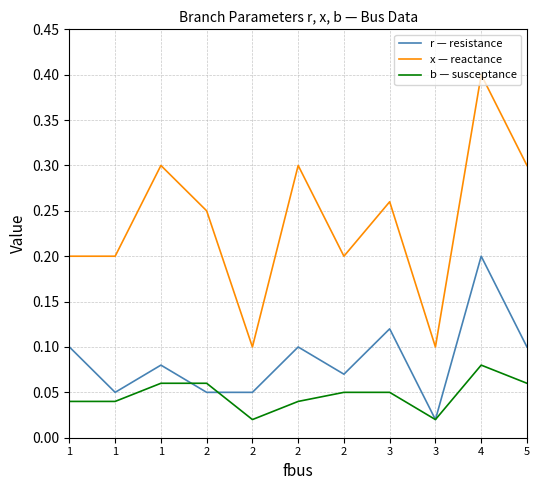

At which category is the sum across all series the highest?

4